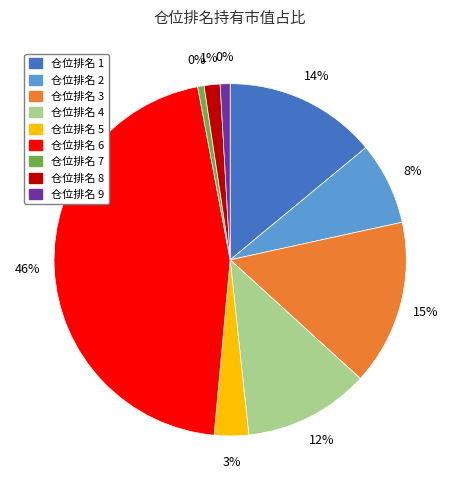

What is the change in value from 2 to 5?

-0.1